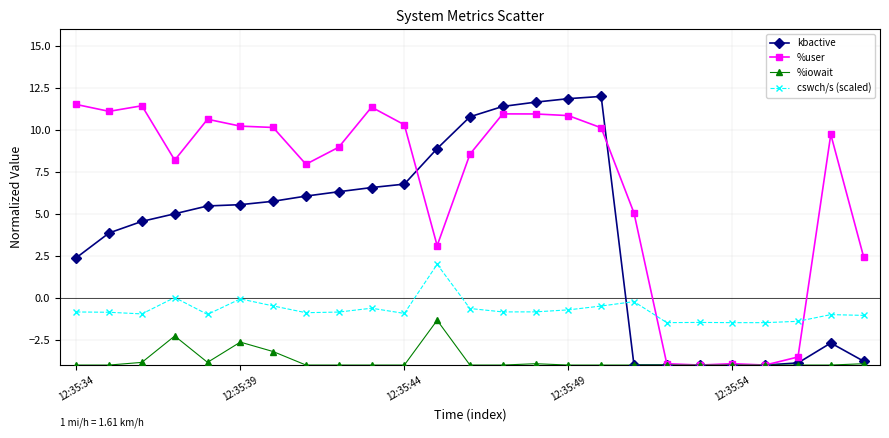

What is the value of the cswch/s (scaled) point at the 8th from the left?

-0.9